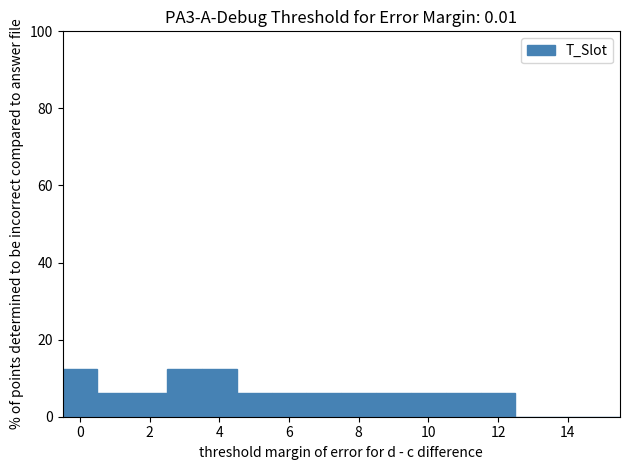

What is the height of the bar covering -0.5 to 0.5 on the x-axis? Neither the bar edges nor the heights are printed on the chart, so give them approximately, as read against the axes.

12